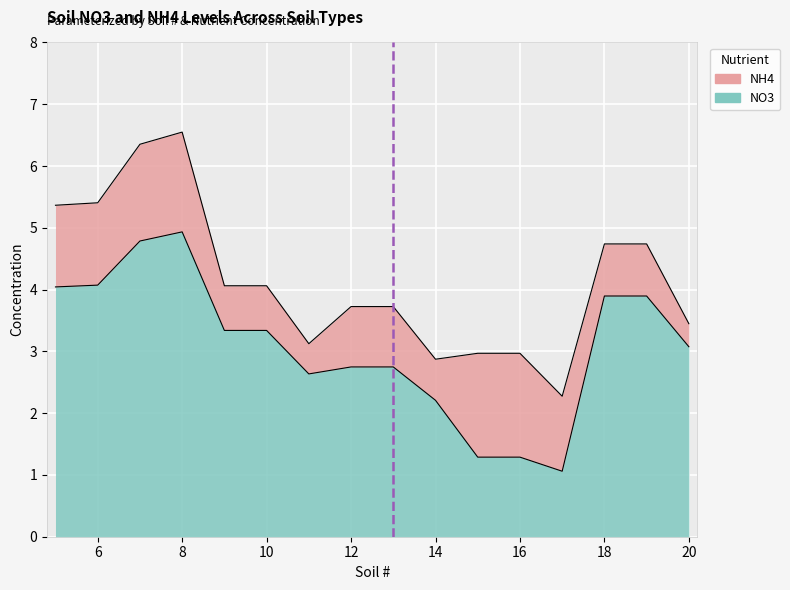

Which label corresponds to the smallest value in the chart?

17